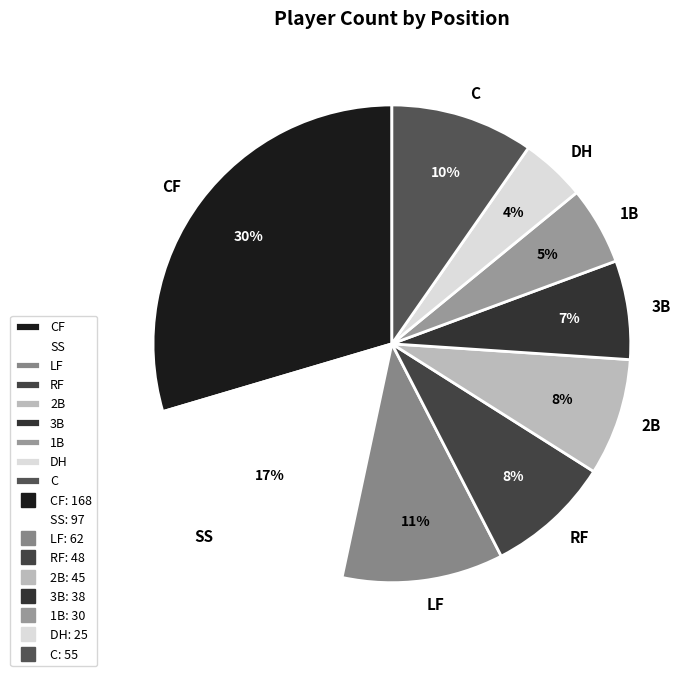

Which has a higher value, 3B or DH?

3B